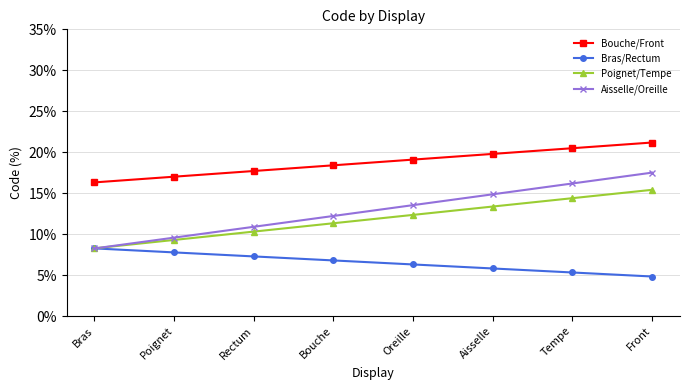

Reading right to left, extract all data points from this chart.

Bouche/Front: Front=21.2	Tempe=20.5	Aisselle=19.8	Oreille=19.1	Bouche=18.4	Rectum=17.7	Poignet=17.0	Bras=16.3
Bras/Rectum: Front=4.8	Tempe=5.3	Aisselle=5.8	Oreille=6.3	Bouche=6.8	Rectum=7.3	Poignet=7.8	Bras=8.3
Poignet/Tempe: Front=15.4	Tempe=14.4	Aisselle=13.4	Oreille=12.3	Bouche=11.3	Rectum=10.3	Poignet=9.3	Bras=8.3
Aisselle/Oreille: Front=17.5	Tempe=16.2	Aisselle=14.9	Oreille=13.5	Bouche=12.2	Rectum=10.9	Poignet=9.6	Bras=8.2